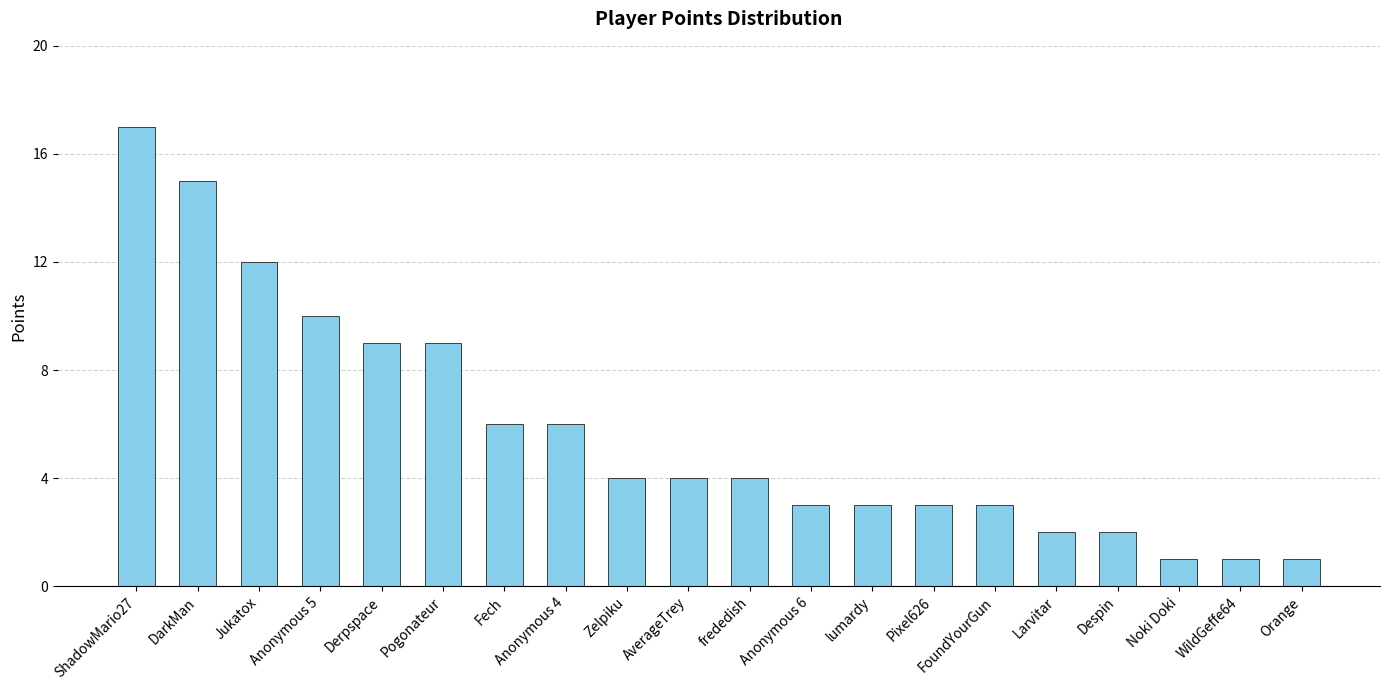

Count the number of data series in this chart.

1